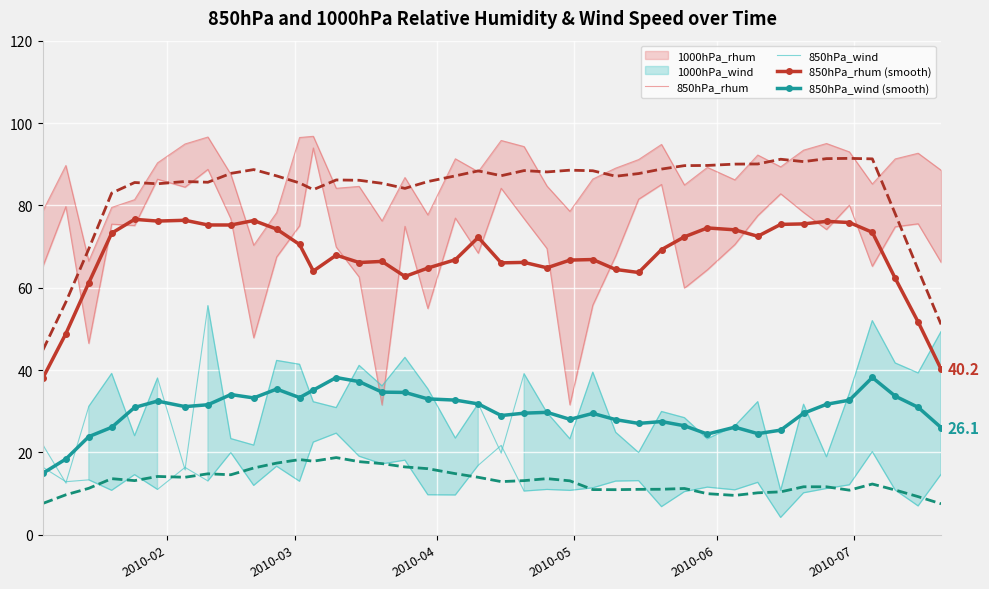

Is the value of 850hPa_wind (smooth) at 37 greater than the value of 850hPa_rhum at 30?

No